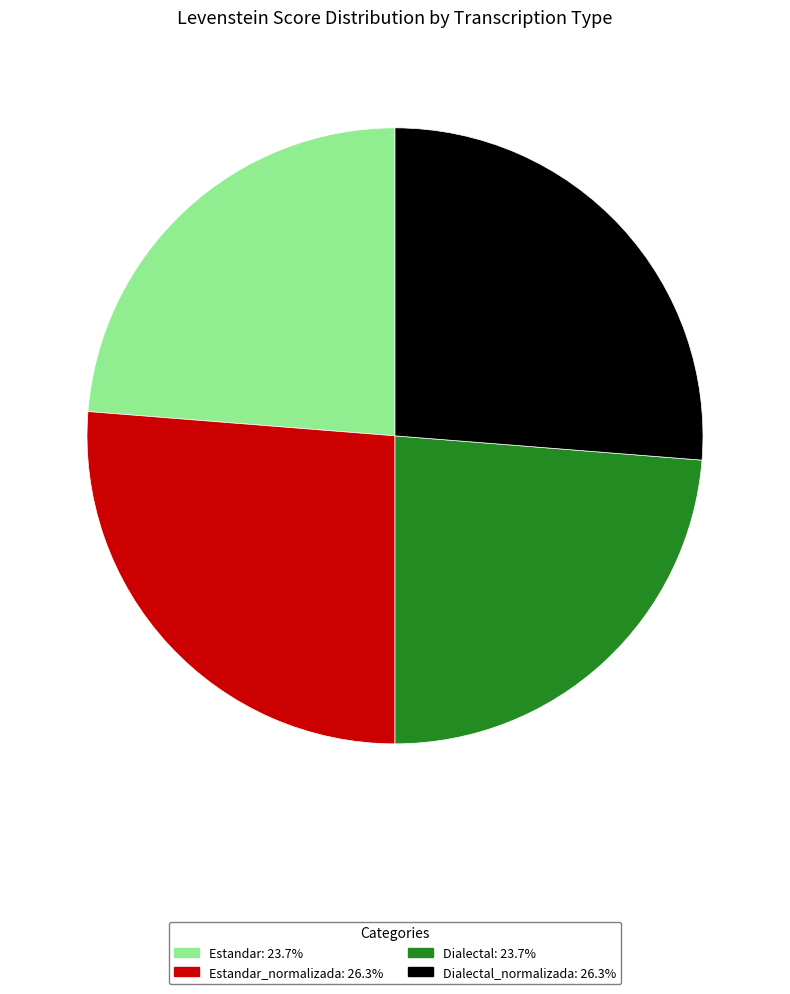

Does any single category account for the majority?

No